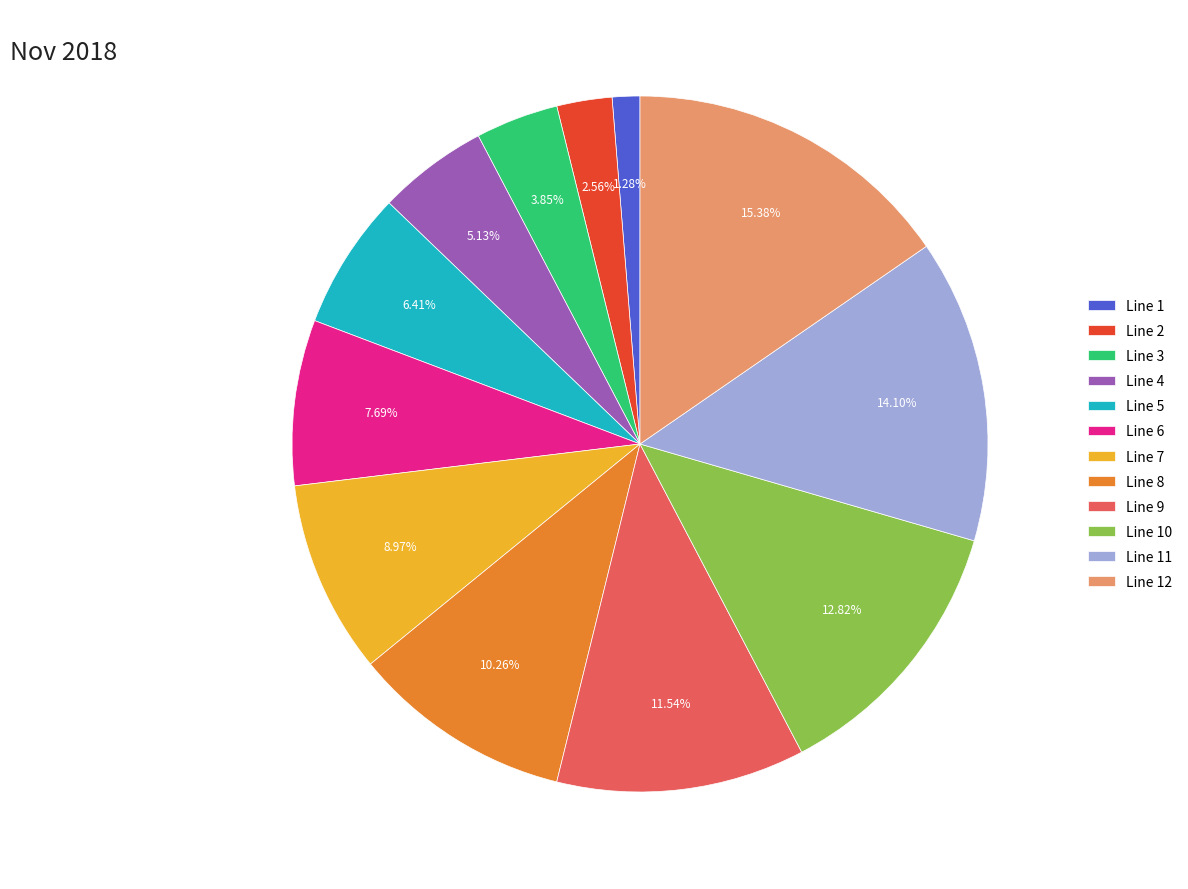

What is the ratio of the value at Line 8 to the value at Line 5?

1.6